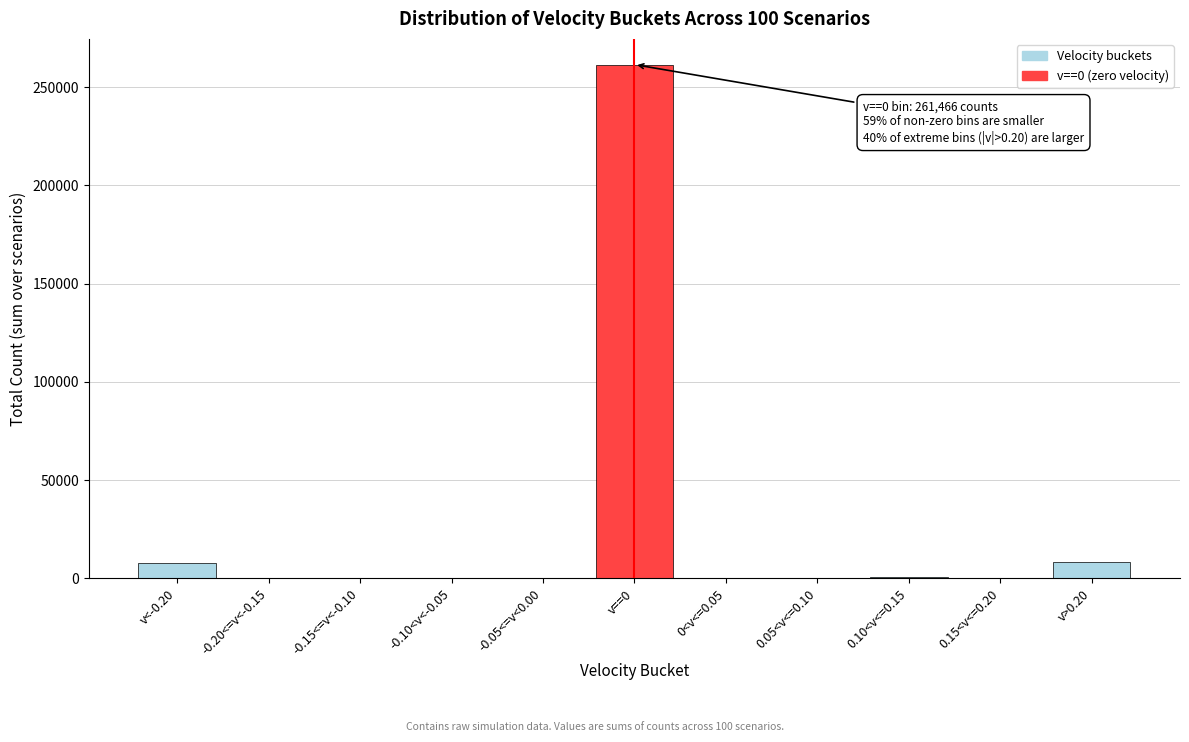

Which category has the highest value across all series?

v==0